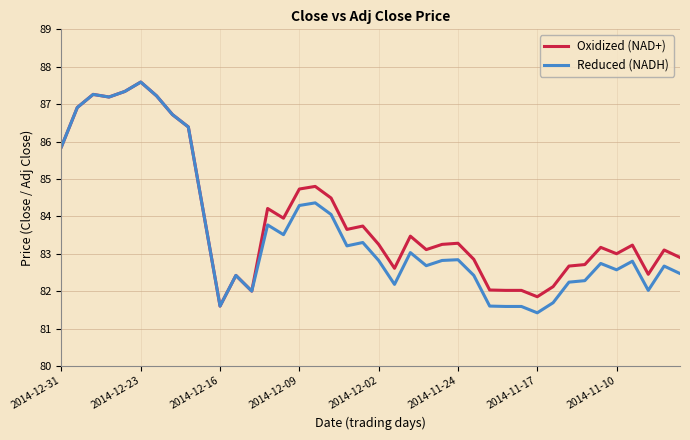

What is the minimum value for Oxidized (NAD+)?

81.6